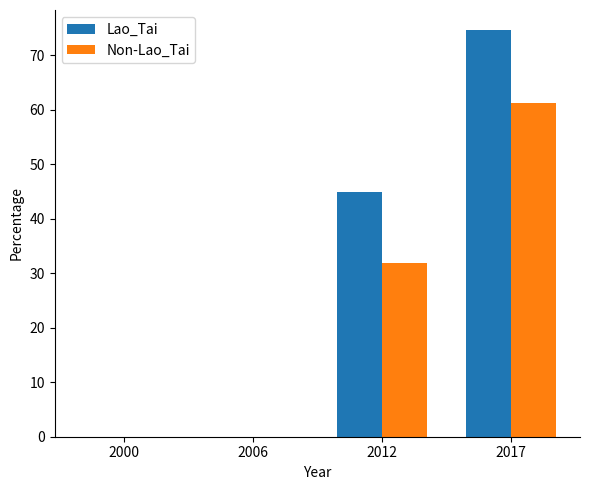

Is the value of Lao_Tai at 2017 greater than the value of Non-Lao_Tai at 2017?

Yes